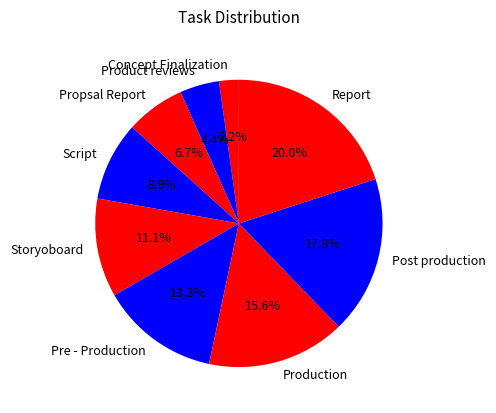

What percentage is the Script slice, to the nearest percent?

9%